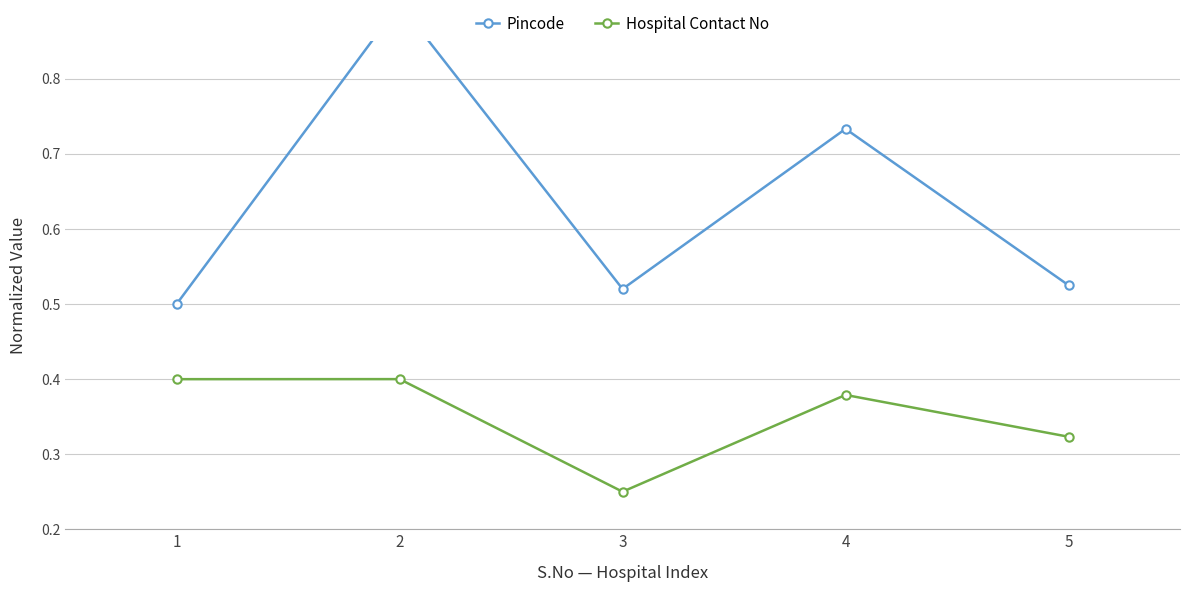

What is the greatest value displayed?

0.9